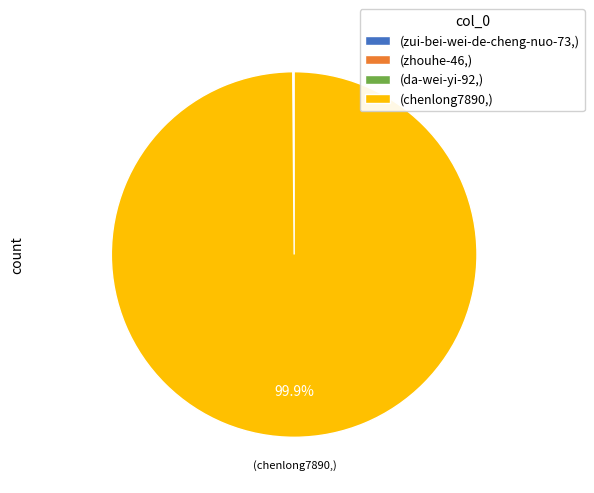

Is there a majority slice in this chart?

Yes